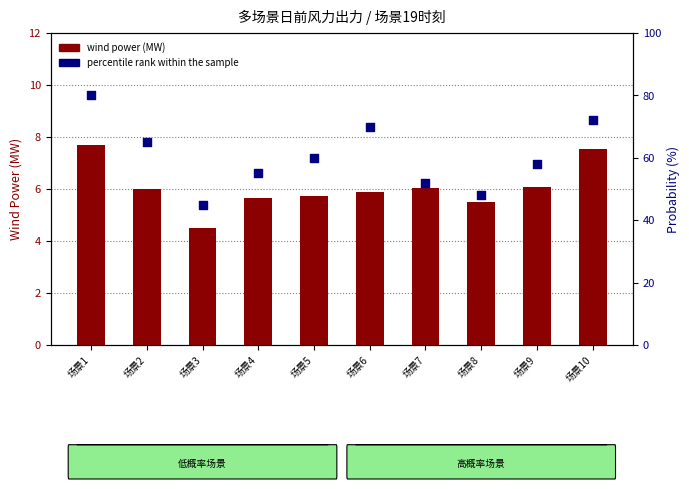

Which series has the largest total across all categories?

percentile rank within the sample